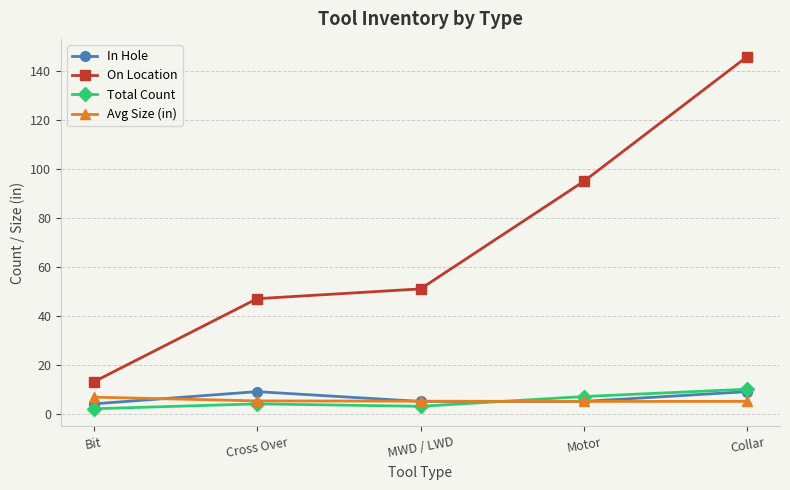

How many In Hole values are between 5 and 9?

4